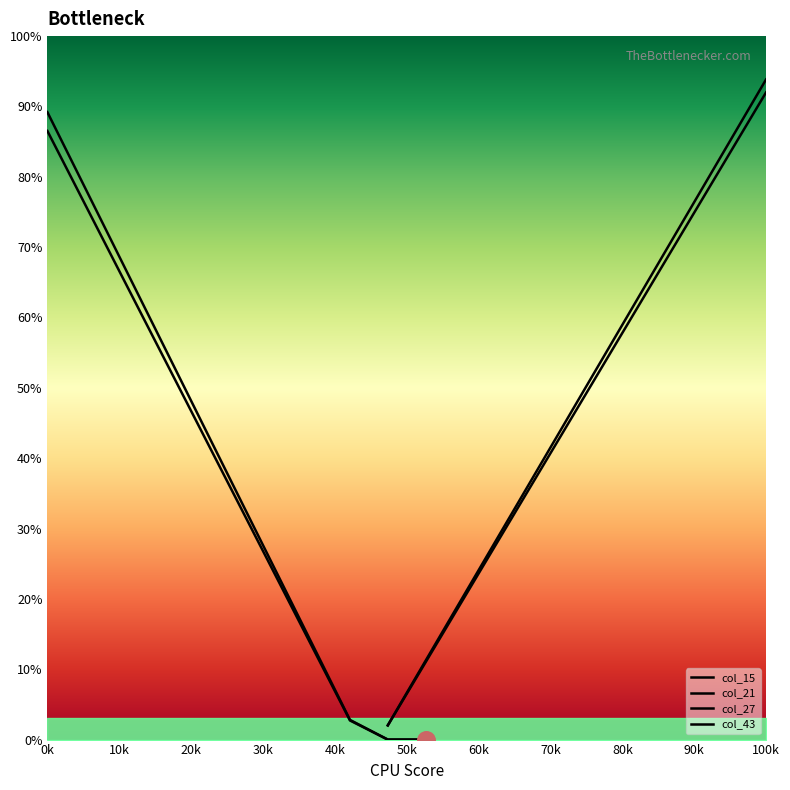

At which category is the sum across all series the highest?

100k